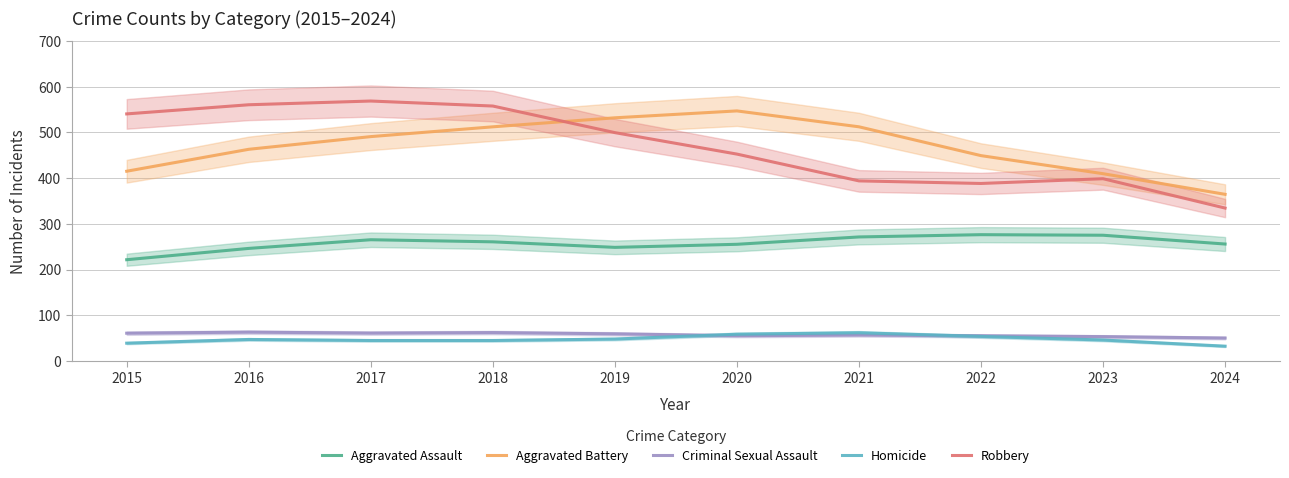

At 2022, list the series in order from largest to smallest.

Aggravated Battery, Robbery, Aggravated Assault, Criminal Sexual Assault, Homicide